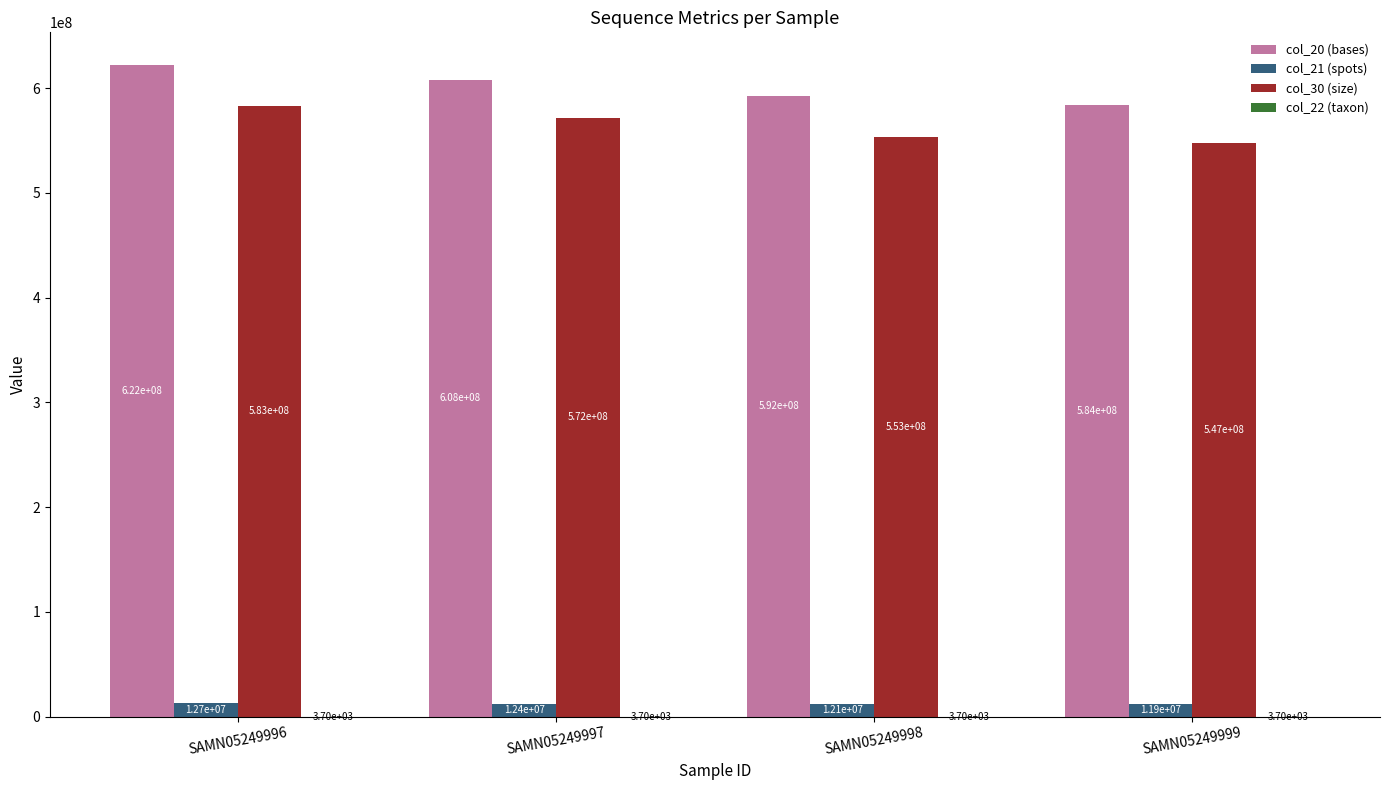

Between SAMN05249997 and SAMN05249998, which series saw the biggest shift?

col_30 (size)